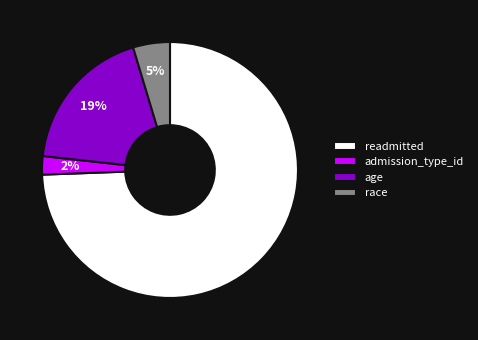

How many slices are in this pie chart?

4